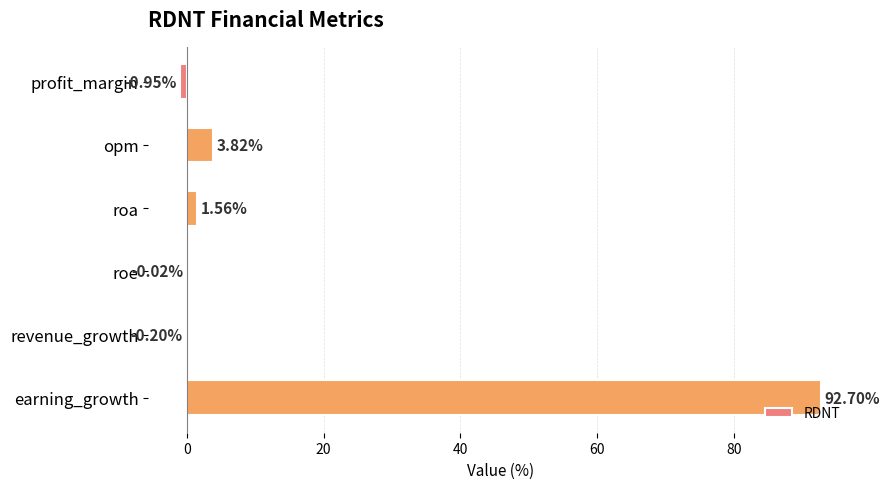

Which has a higher value, roa or earning_growth?

earning_growth